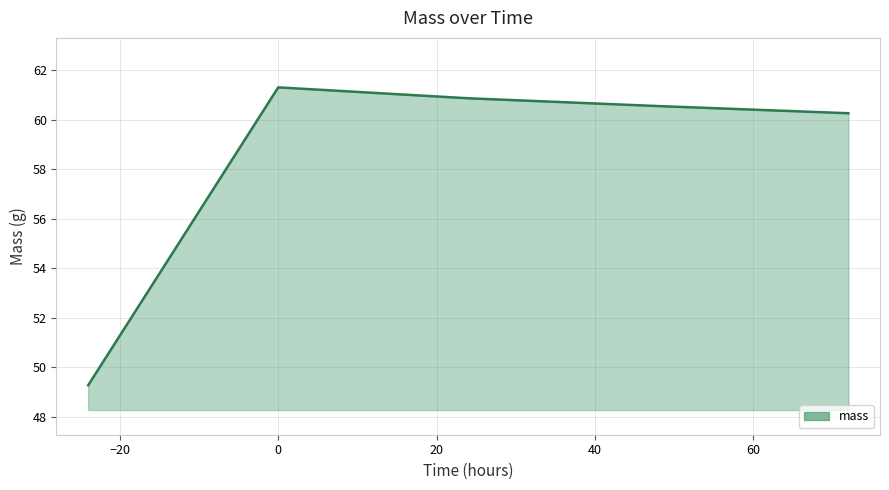

True or false: the data has more than 0 interior local peaks.

True